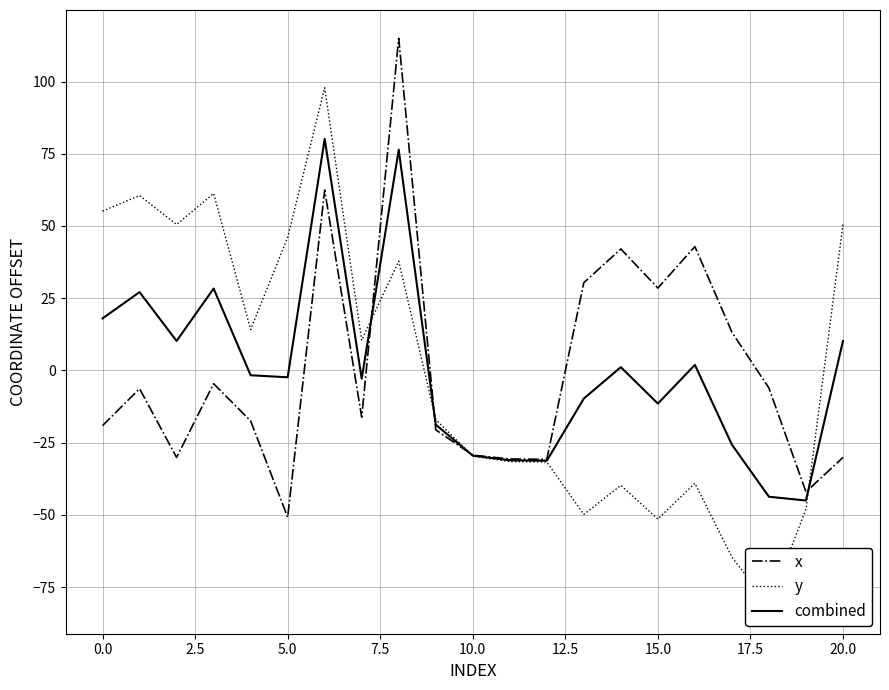

Reading left to right, transcribe all the data shown in this chart.

x: -19.1	-6.3	-30.1	-4.6	-17.5	-50.8	62.4	-16.2	114.9	-20.6	-29.3	-30.7	-30.8	30.4	42.0	28.5	42.9	13.2	-6.1	-42.1	-30.1
y: 55.1	60.5	50.5	61.3	14.1	46.1	97.9	10.4	37.8	-17.0	-29.7	-31.6	-31.7	-49.9	-39.8	-51.5	-39.1	-64.6	-81.3	-48.0	50.5
combined: 18.0	27.1	10.2	28.3	-1.7	-2.4	80.1	-2.9	76.4	-18.8	-29.5	-31.1	-31.3	-9.7	1.1	-11.5	1.9	-25.7	-43.7	-45.0	10.2